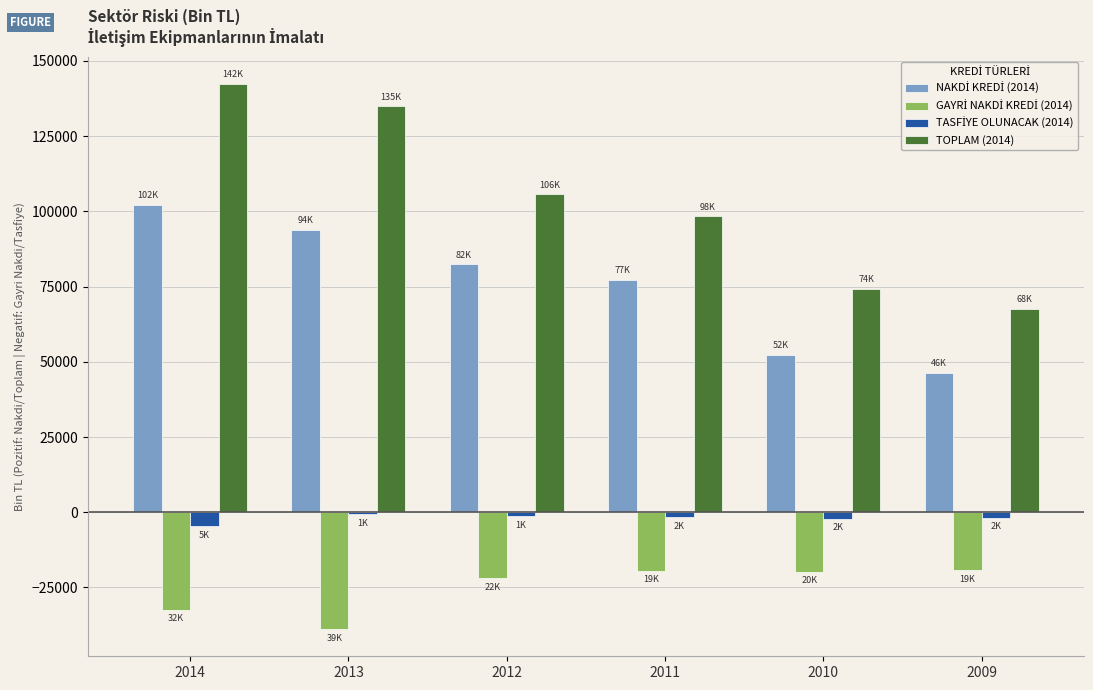

What is the smallest value displayed?

-38811.9